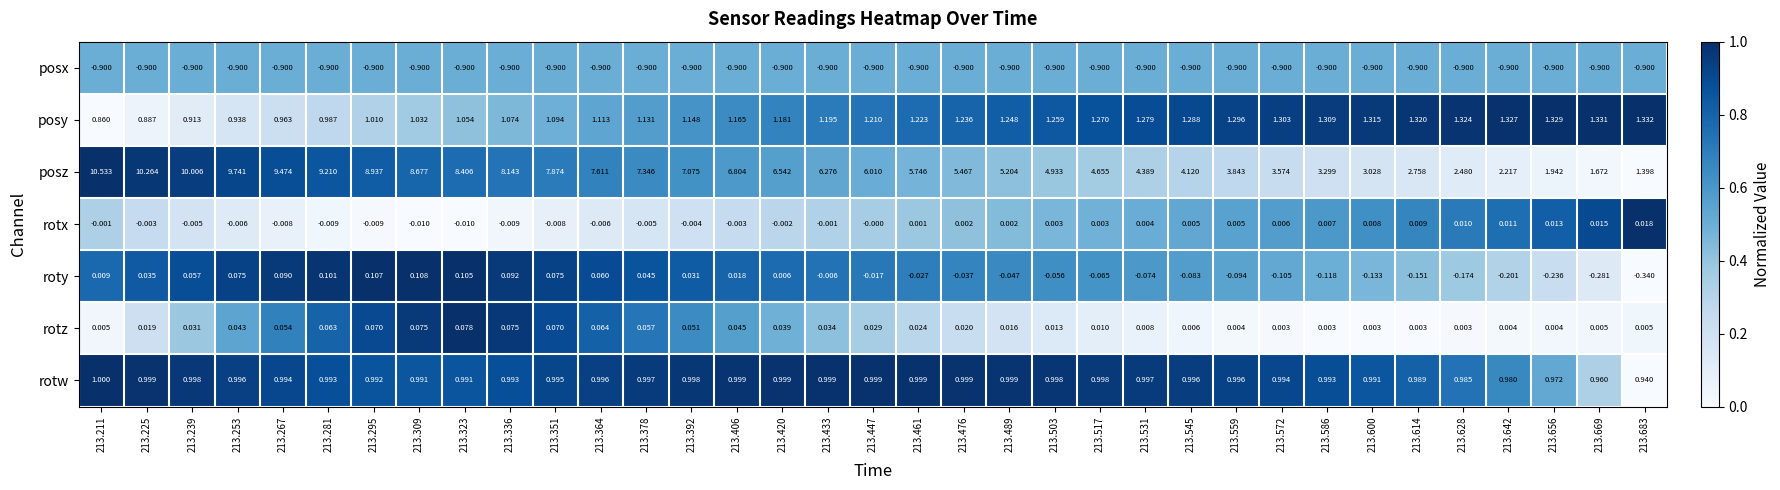

Which series changed the most between 213.323 and 213.392?

posz